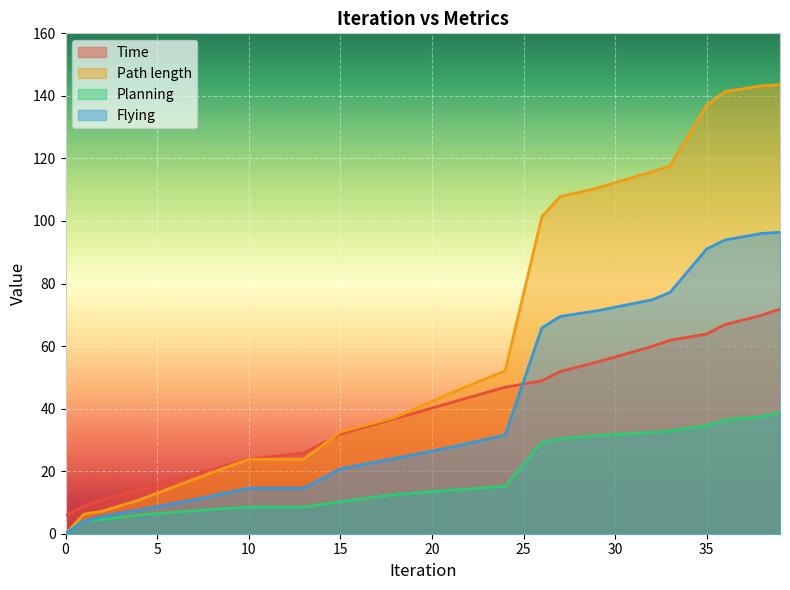

Reading right to left, transcribe all the data shown in this chart.

Time: 71.8	69.8	66.8	63.9	61.9	59.9	54.9	51.9	48.9	46.9	41.9	36.9	31.9	25.8	23.9	18.9	13.8	10.8	8.8	5.8
Path length: 143.6	143.2	141.3	137.1	117.6	115.7	110.5	107.8	101.4	52.1	44.9	37.2	32.5	23.8	23.8	17.4	10.7	7.2	6.3	0.0
Planning: 38.8	37.4	36.4	34.5	32.9	32.4	31.4	30.4	29.1	15.2	13.9	12.6	10.3	8.5	8.5	7.4	6.0	4.5	4.1	0.0
Flying: 96.4	96.0	93.9	91.1	77.2	74.8	71.3	69.5	65.8	31.5	27.6	24.1	20.7	14.5	14.5	10.9	7.6	5.6	3.9	0.0